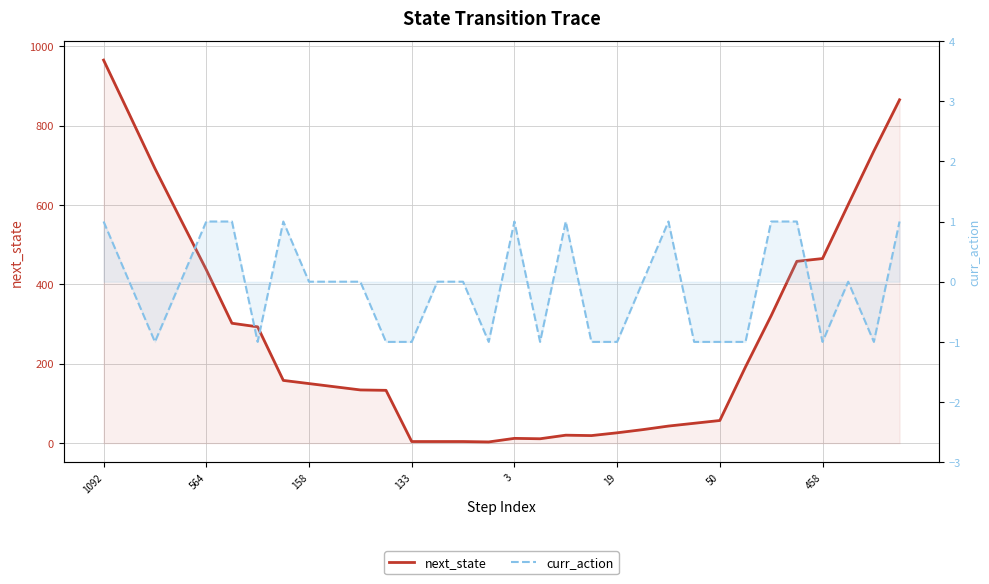

What is the value of the next_state point at the 12th from the left?

133